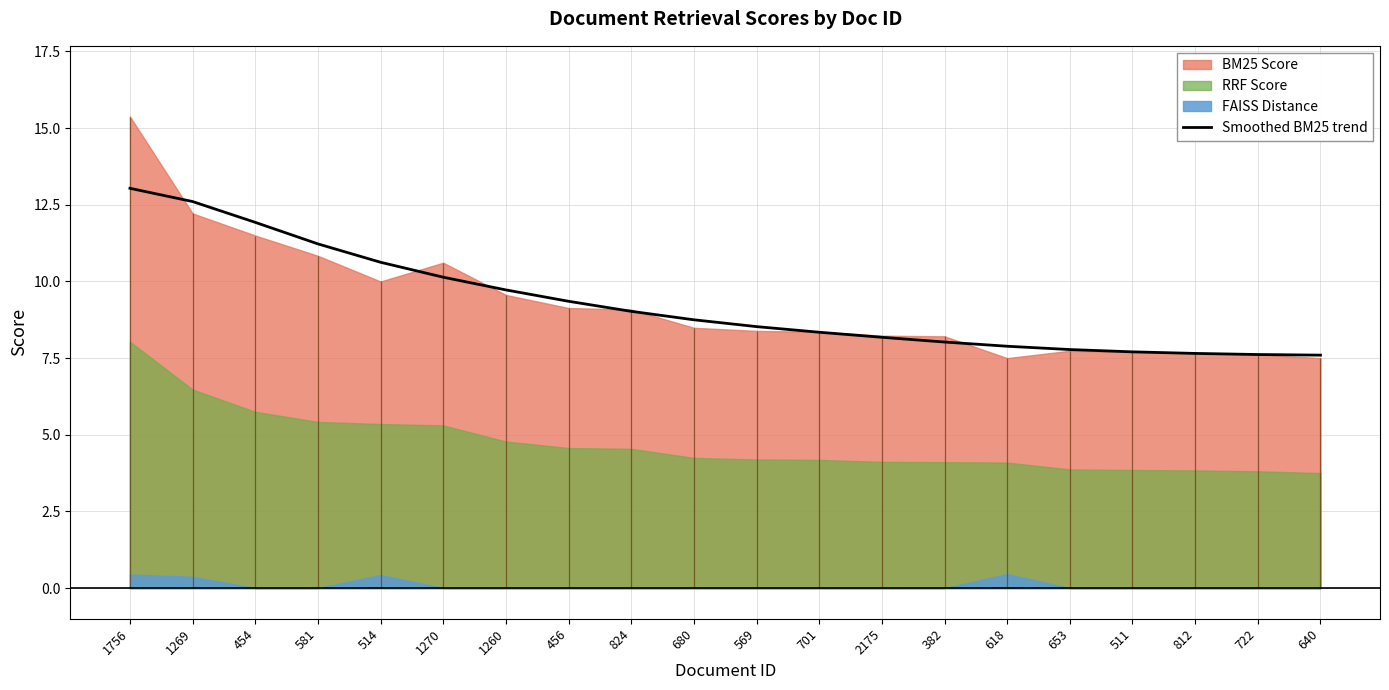

Is it true that Smoothed BM25 trend equals 7.7 at 812?

True